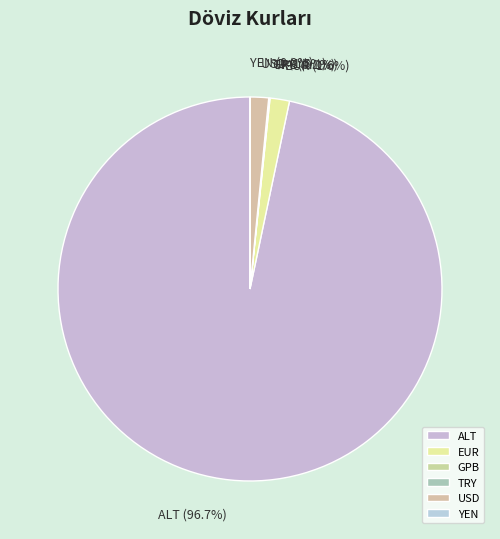

Does ALT account for over 50% of the chart?

Yes